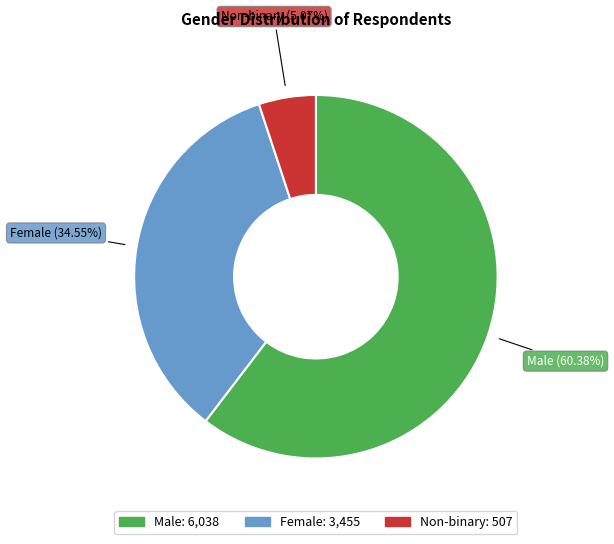

Count the number of slices in the pie.

3